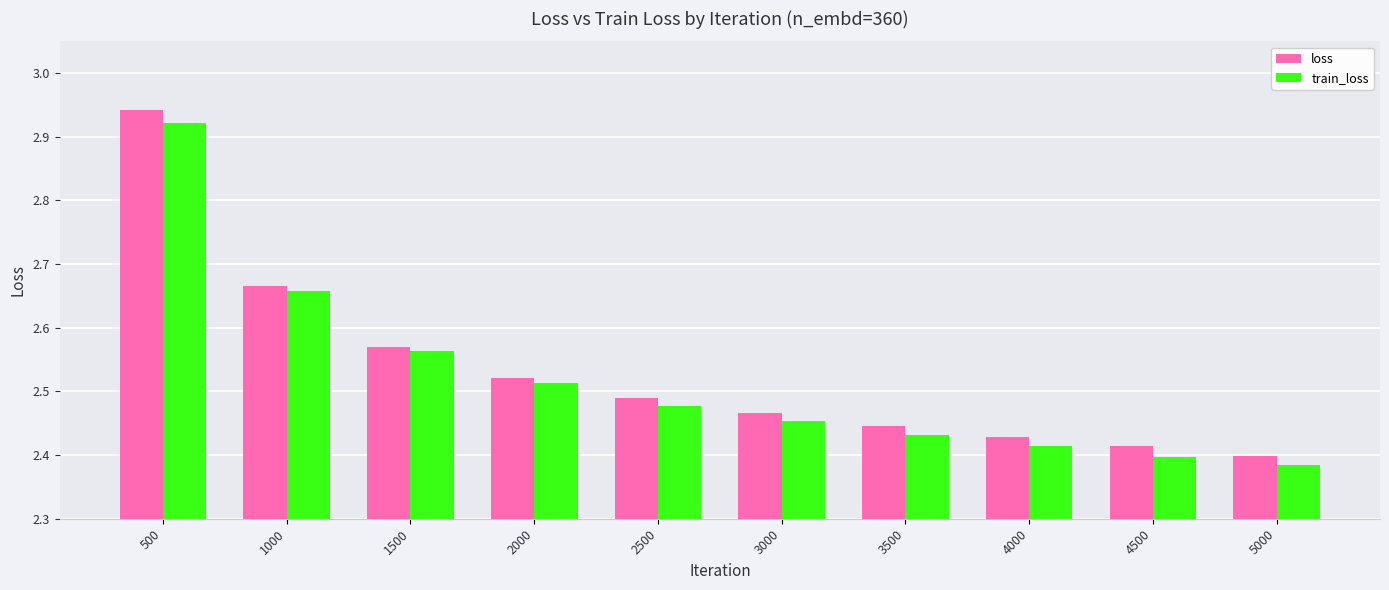

The train_loss series shows 2.4 at 5000. True or false?

True